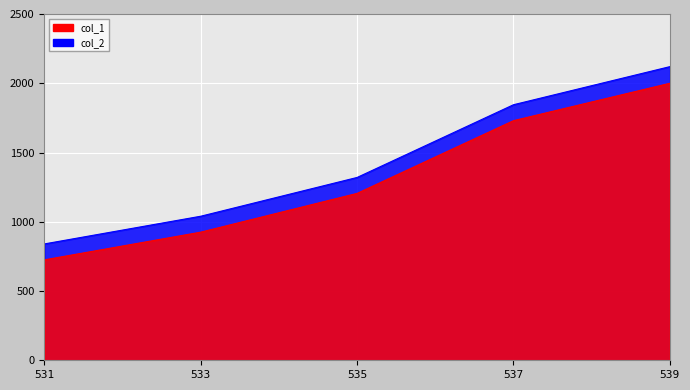

What is the difference between the highest and lowest values at 537?

115